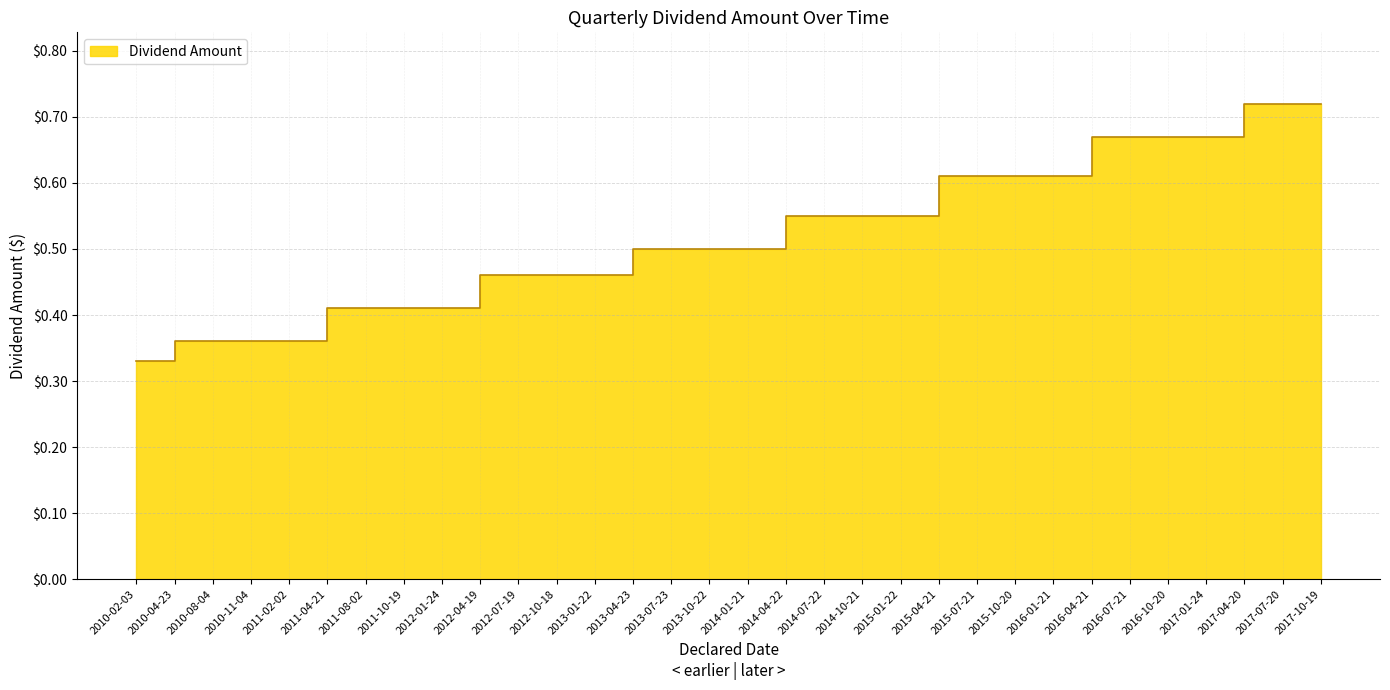

Rank the categories by value from lowest to highest.

2010-02-03, 2010-04-23, 2010-08-04, 2010-11-04, 2011-02-02, 2011-04-21, 2011-08-02, 2011-10-19, 2012-01-24, 2012-04-19, 2012-07-19, 2012-10-18, 2013-01-22, 2013-04-23, 2013-07-23, 2013-10-22, 2014-01-21, 2014-04-22, 2014-07-22, 2014-10-21, 2015-01-22, 2015-04-21, 2015-07-21, 2015-10-20, 2016-01-21, 2016-04-21, 2016-07-21, 2016-10-20, 2017-01-24, 2017-04-20, 2017-07-20, 2017-10-19